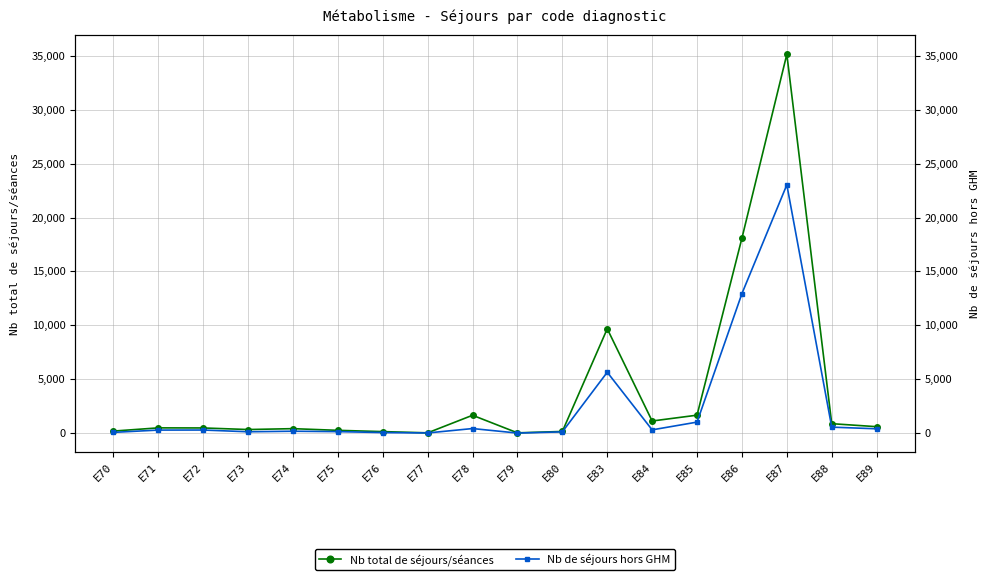

The Nb de séjours hors GHM series shows 401 at E89. True or false?

True